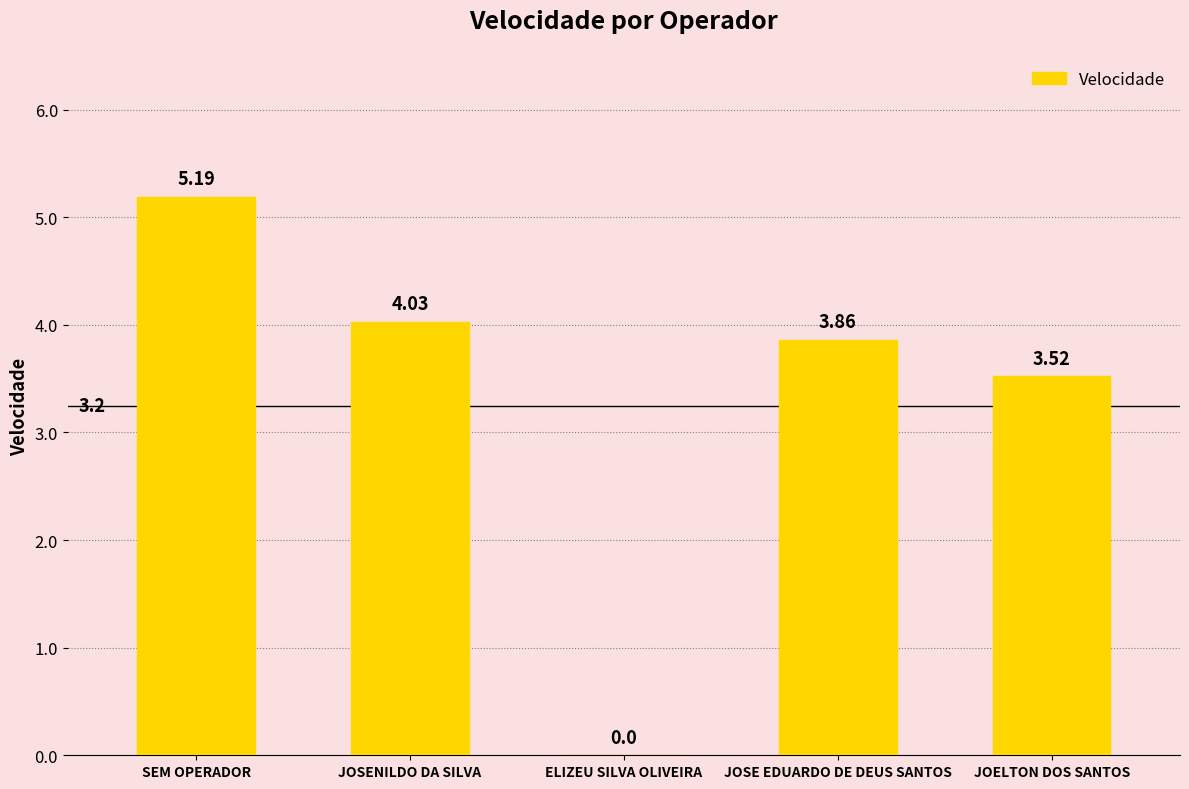

Is it true that the value at JOSENILDO DA SILVA is 5.6?

False